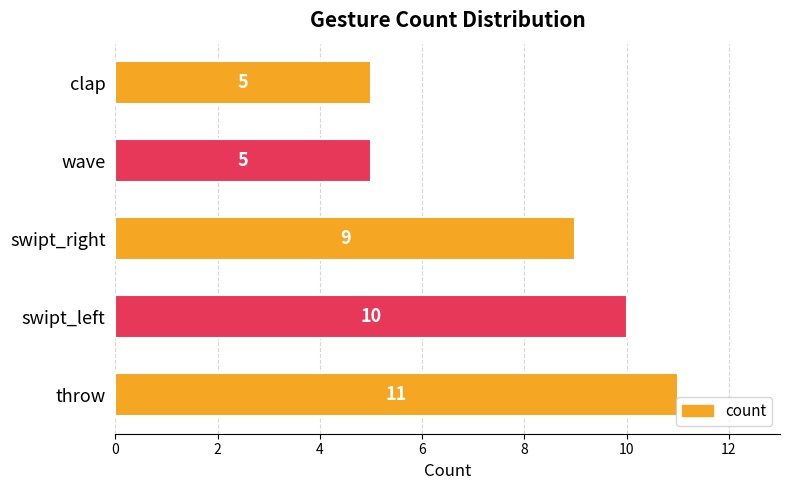

The chart shows a value of 7 at swipt_left. True or false?

False